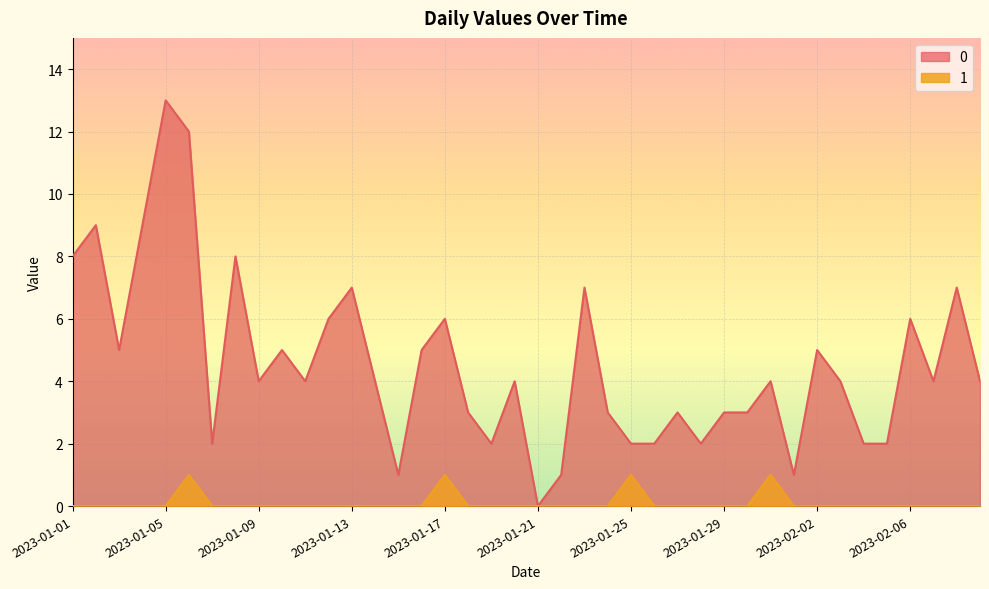

Which category has the lowest value across all series?

2023-01-21